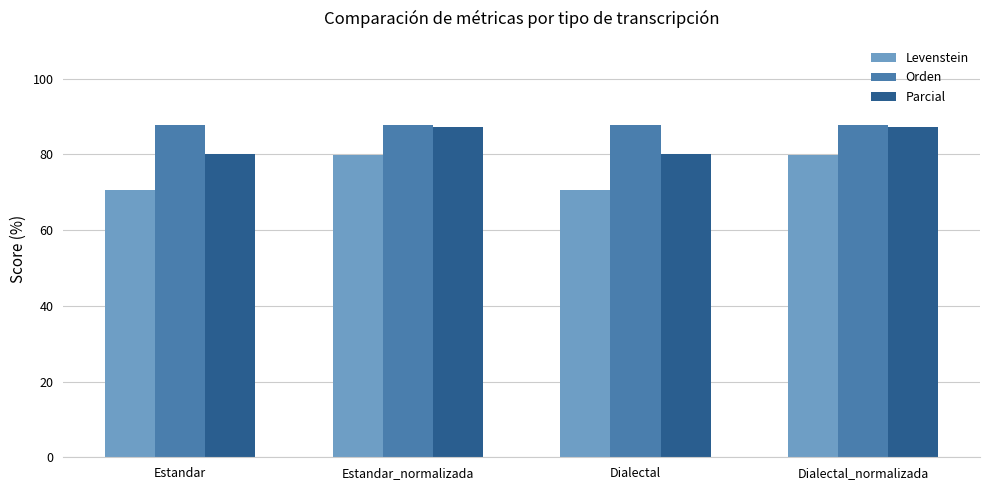

Is the value of Parcial at Dialectal_normalizada greater than the value of Levenstein at Estandar_normalizada?

Yes